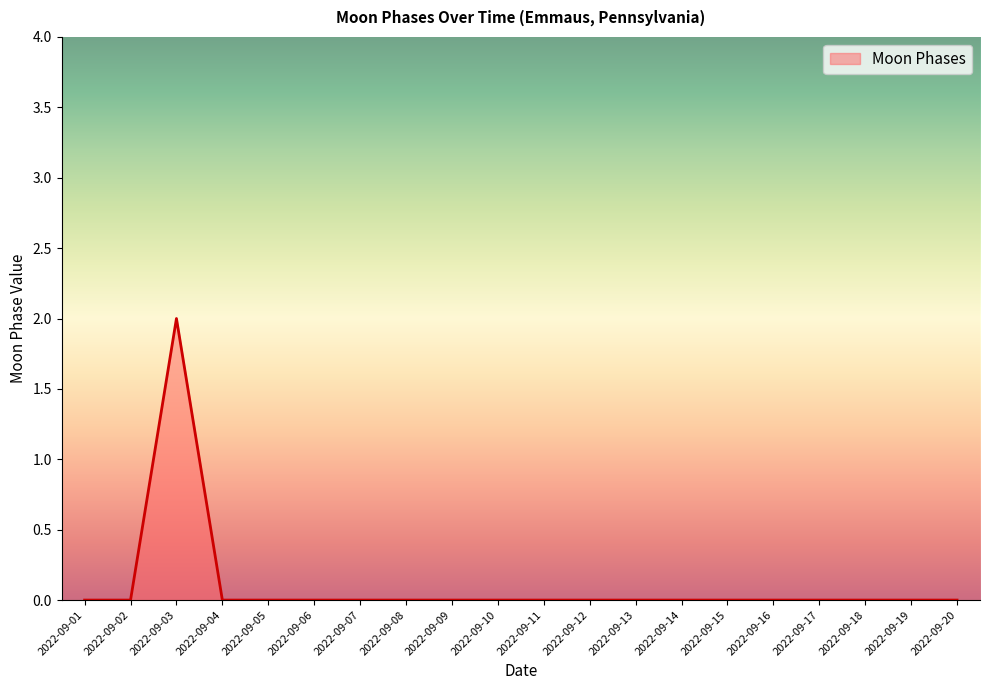

Is it true that the value at 2022-09-19 is 0?

True